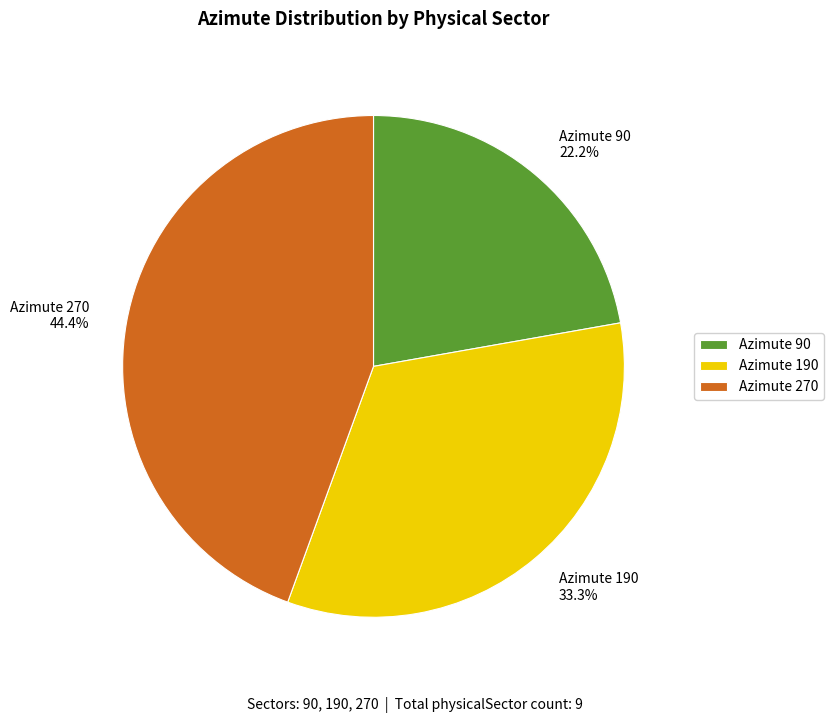

How many segments does this pie chart have?

3